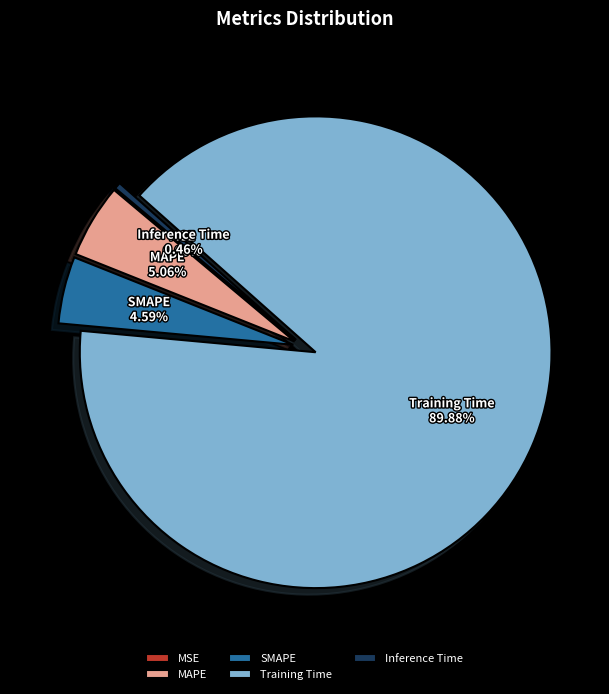

What is the majority slice?

Training Time